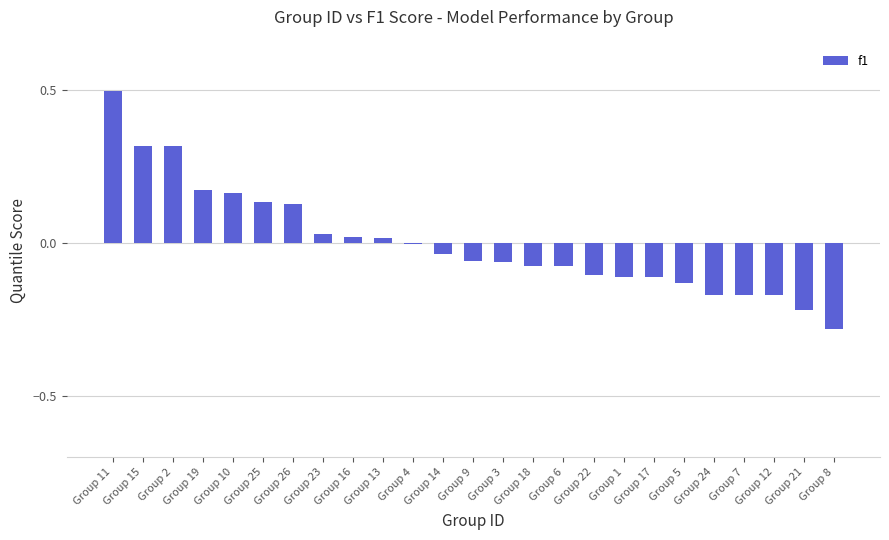

At which category does the chart reach its peak across all series?

Group 11